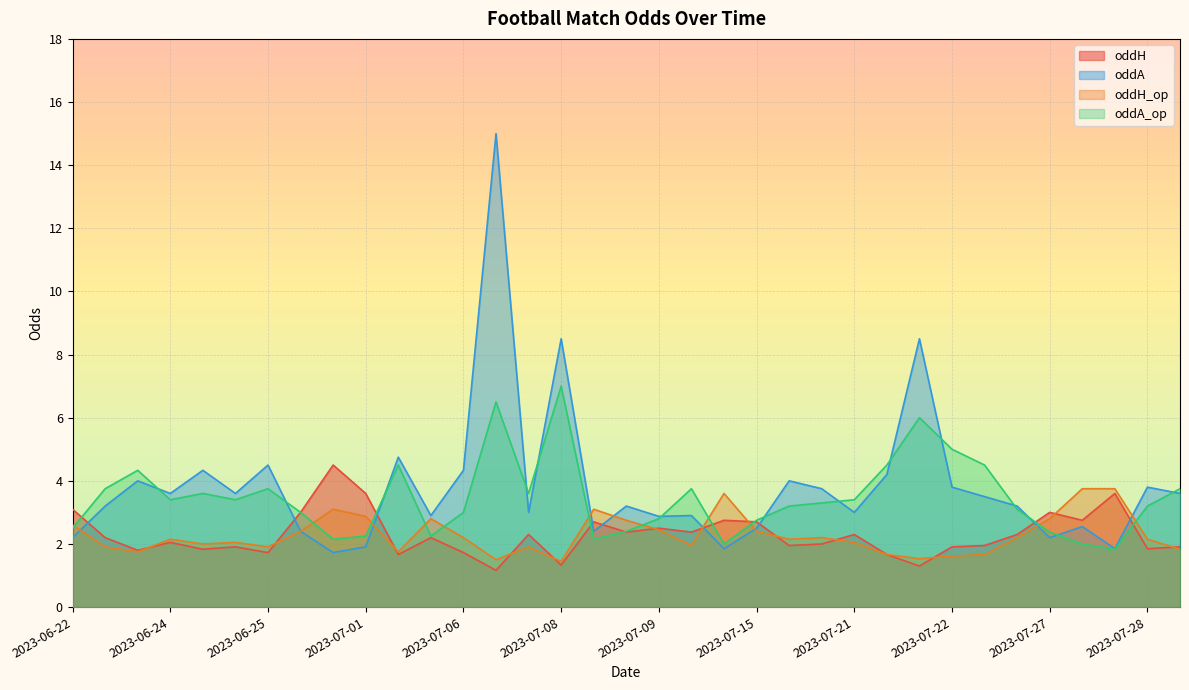

The value of oddH_op at 2023-06-22 is 2.6. True or false?

True